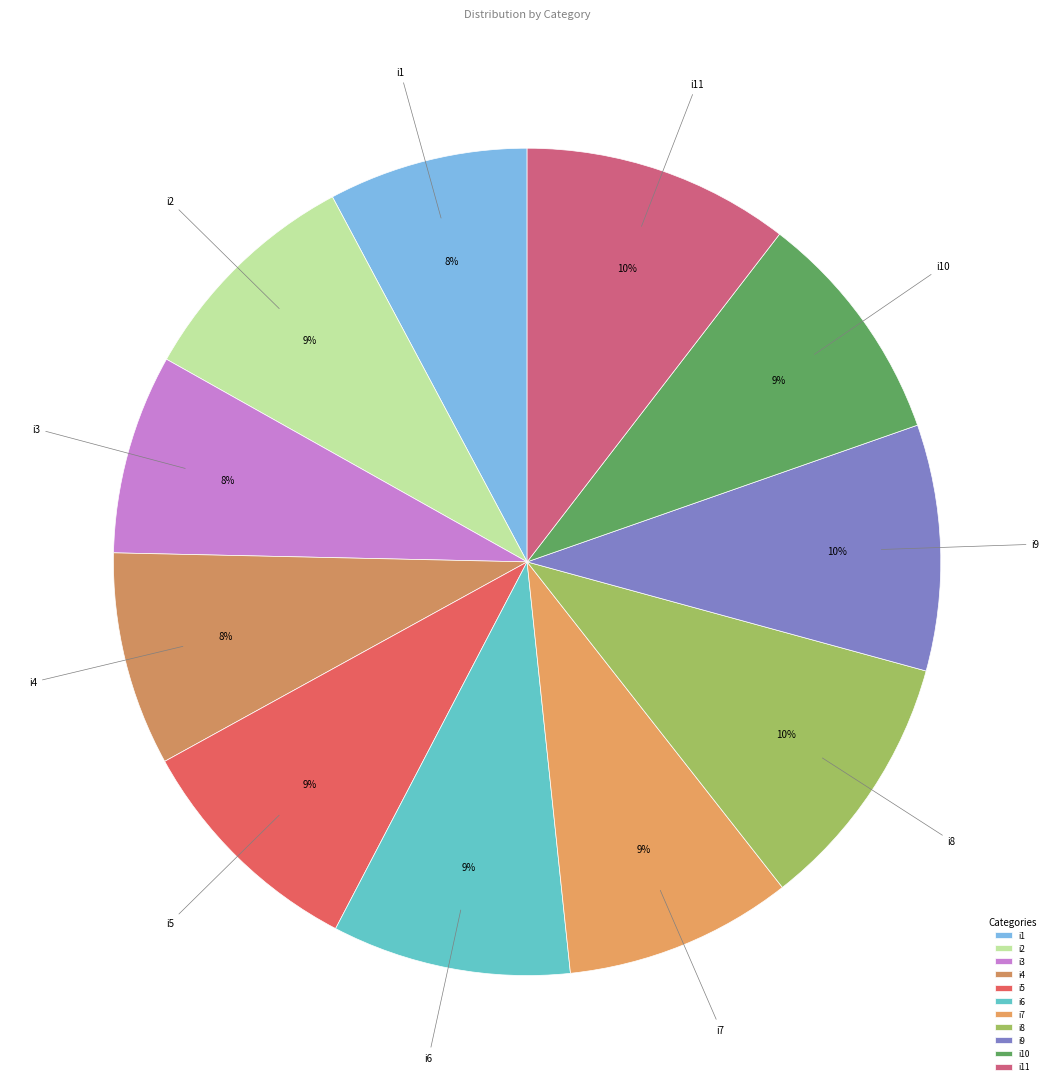

Which has a higher value, i2 or i3?

i2